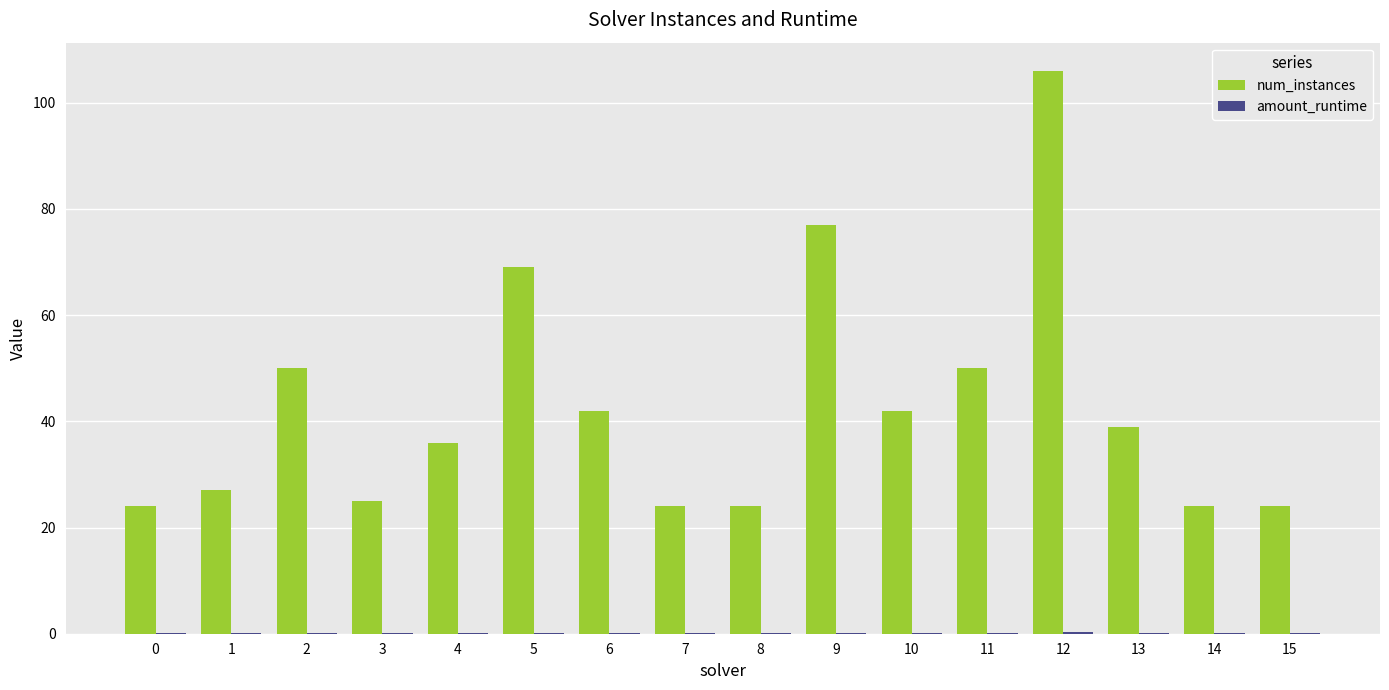

Which series has the largest total across all categories?

num_instances